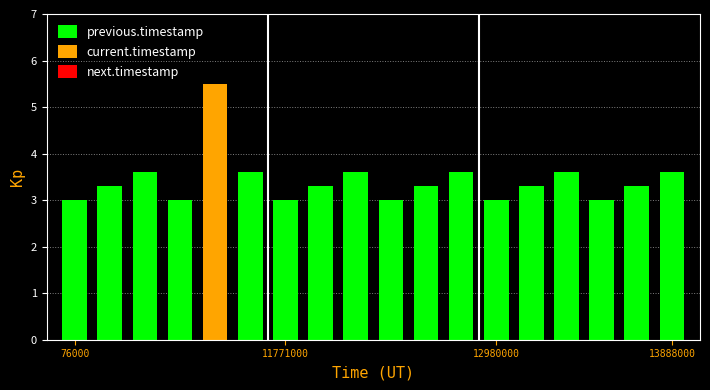

What is the value of the 10th bar from the left?

3.0